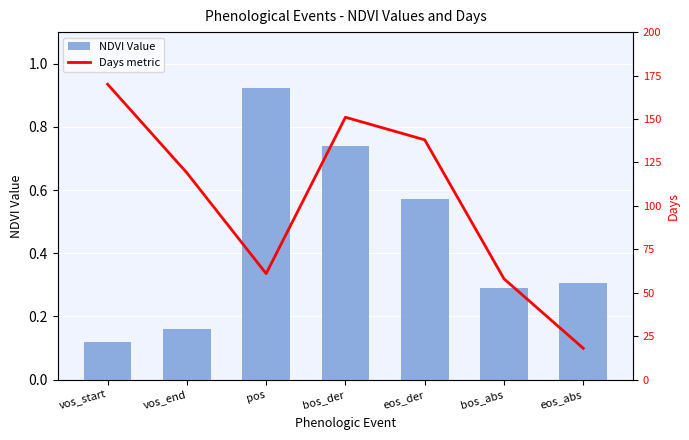

At which category is the sum across all series the highest?

vos_start